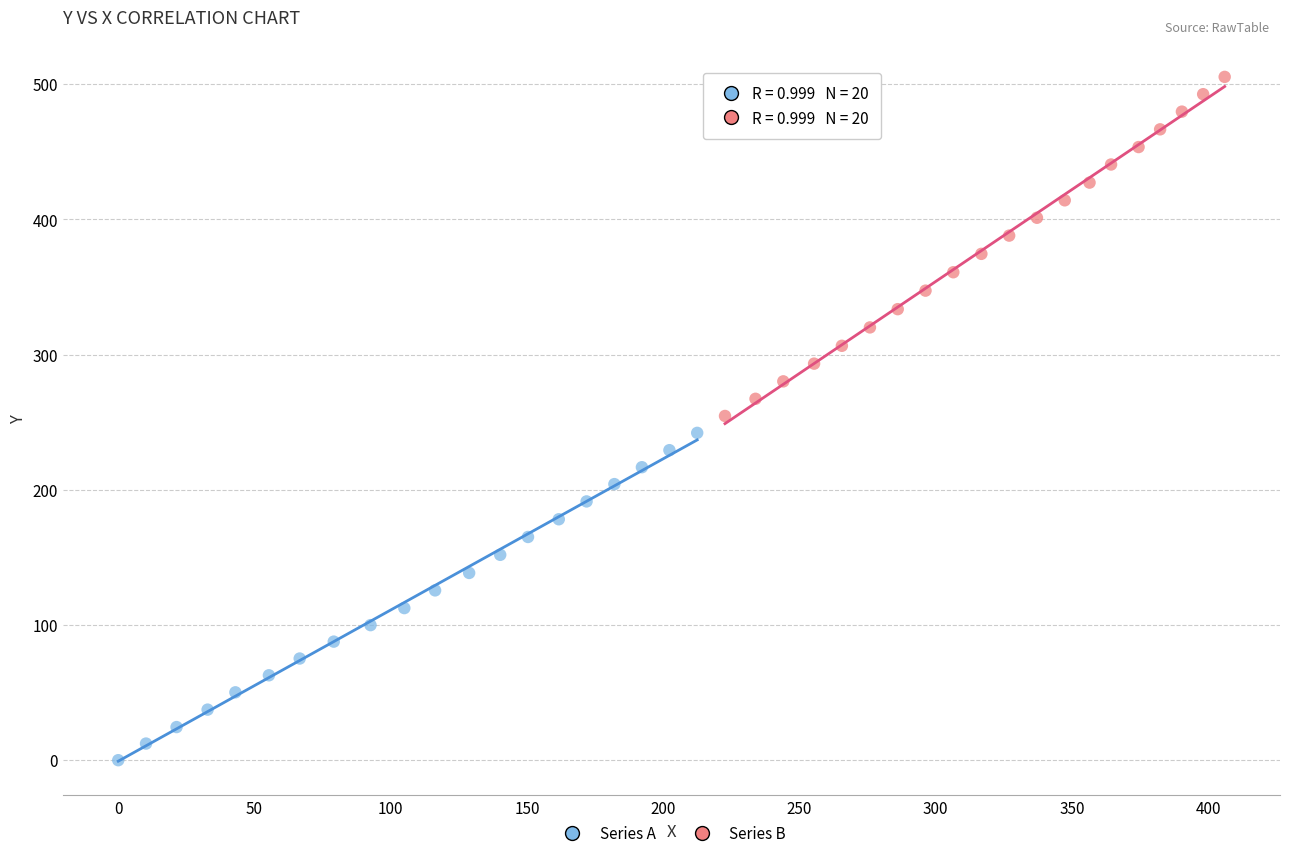

What are all the series names shown in the legend?

Series A, Series B